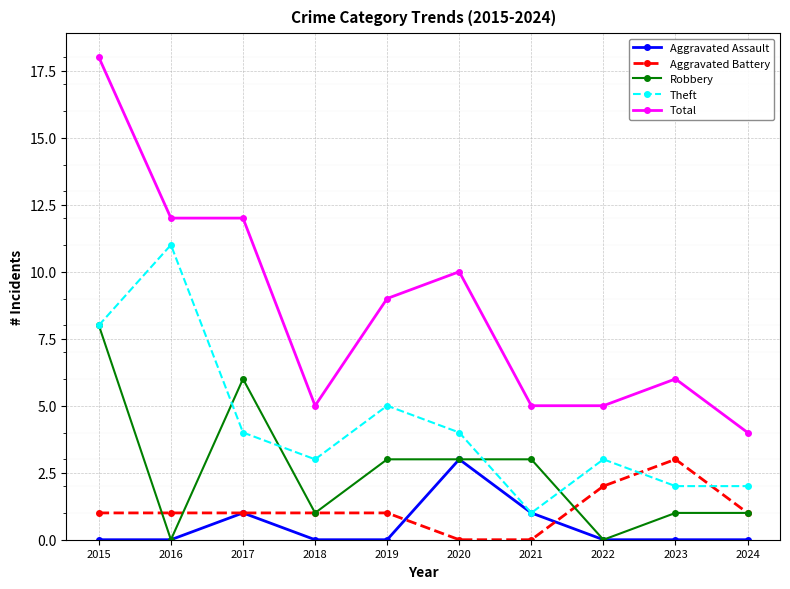

What is the lowest value of the Theft series?

1